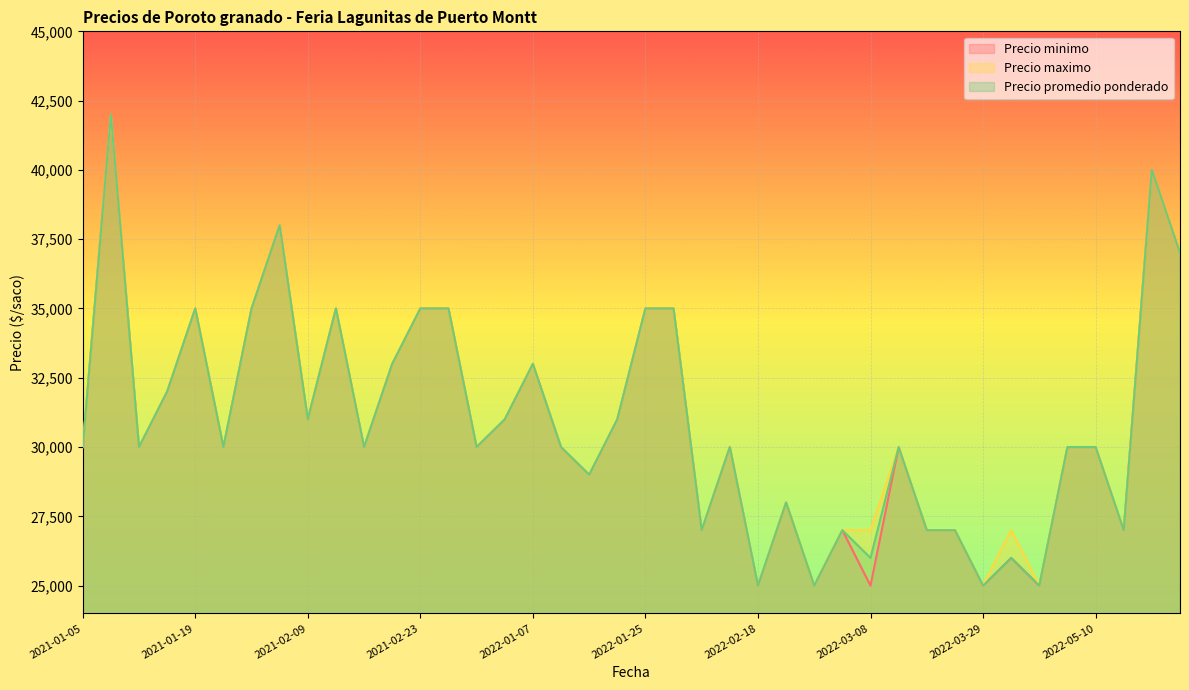

How many data points in Precio promedio ponderado are less than 30000?

13